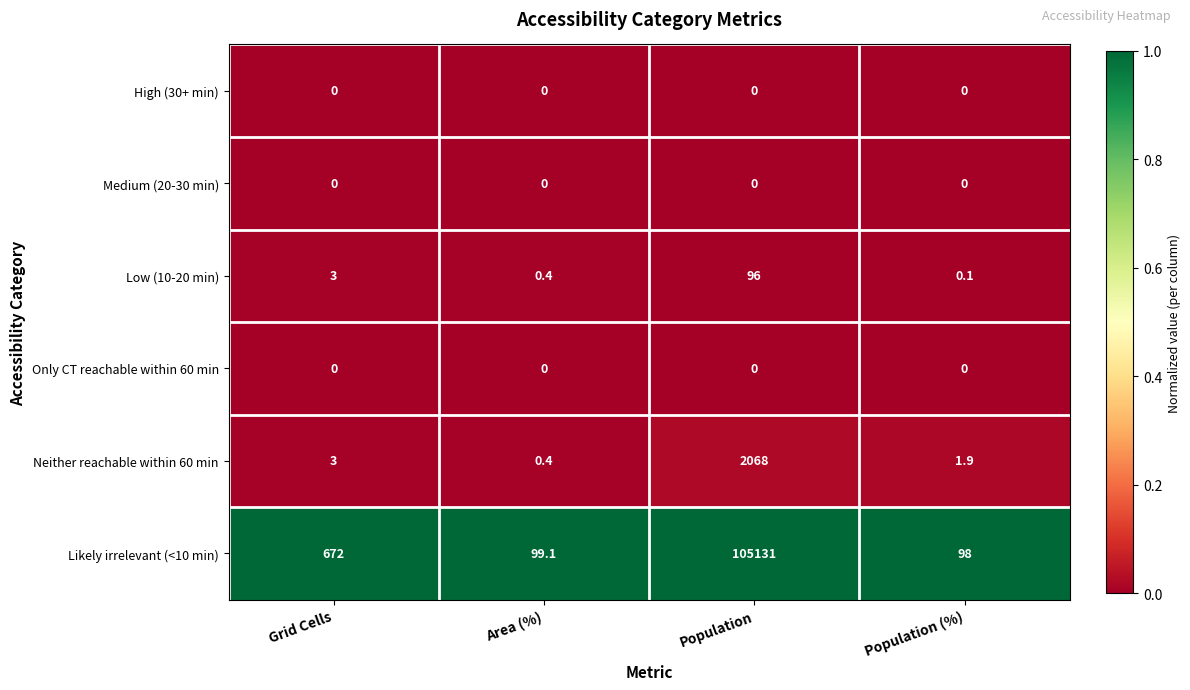

What is the spread (max minus min) of values at Population (%)?

98.0